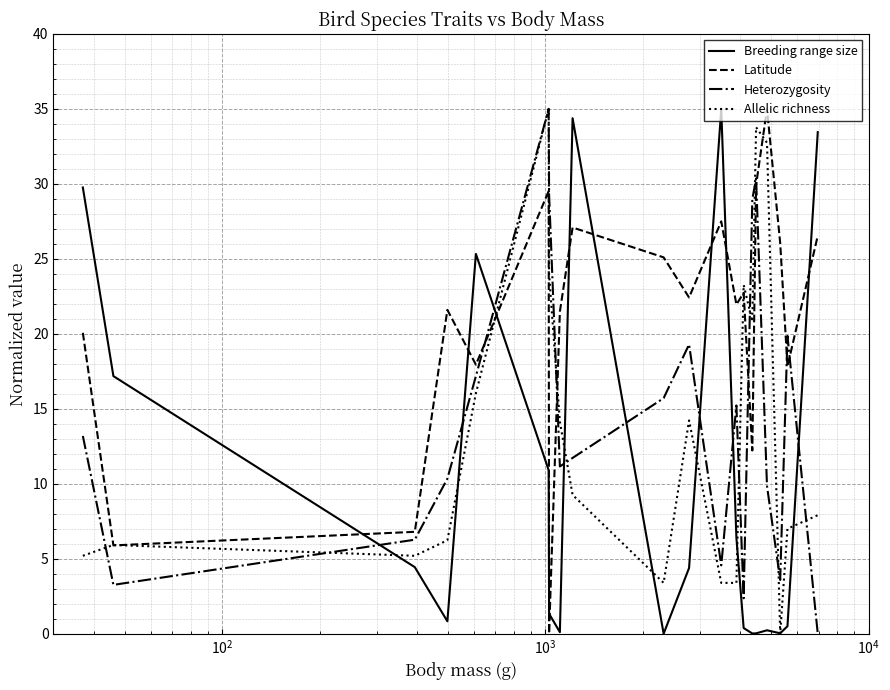

What is the maximum value shown in the chart?

35.0